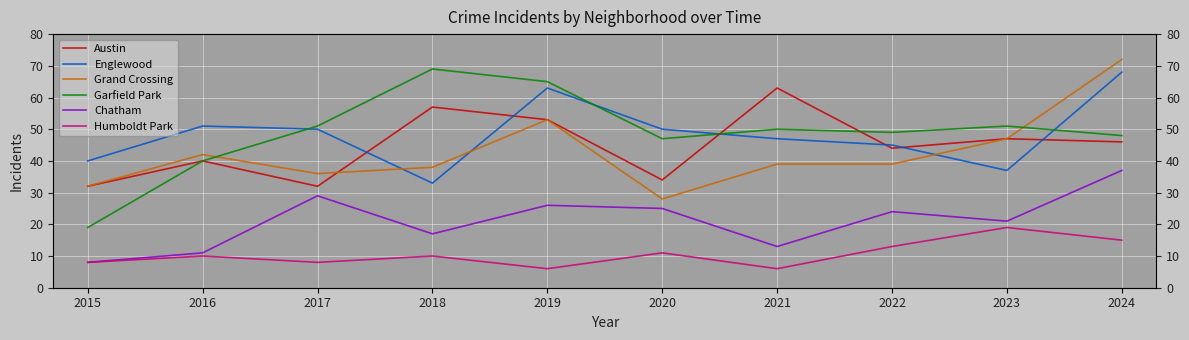

What is the average value of the Humboldt Park series?

11